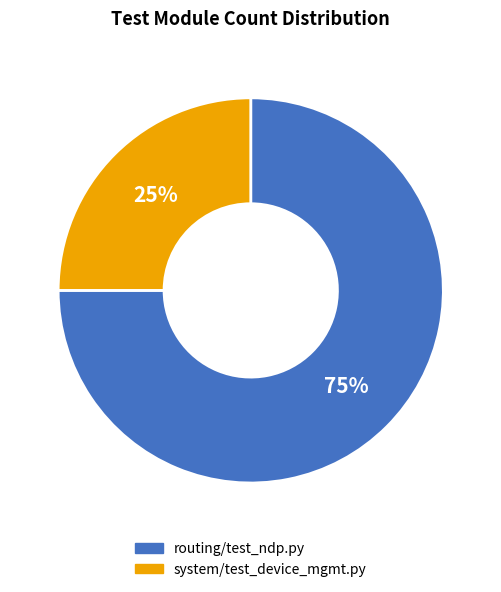

To the nearest percent, what is the difference between the system/test_device_mgmt.py and routing/test_ndp.py slice percentages?

50%